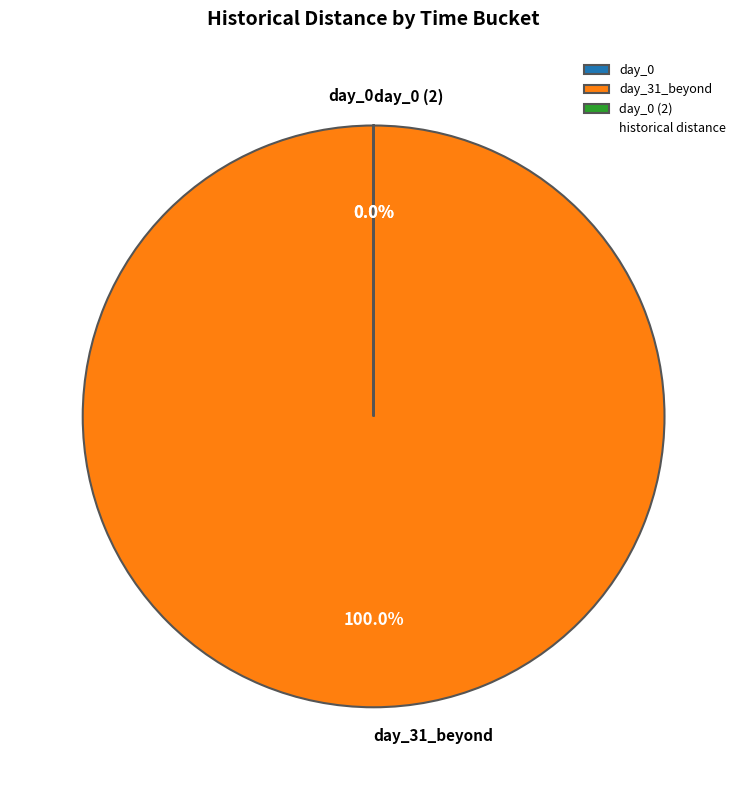

Is the sum of Chattanooga man pleads guilty to lesser and Update: More information from warrant greater than half?

Yes